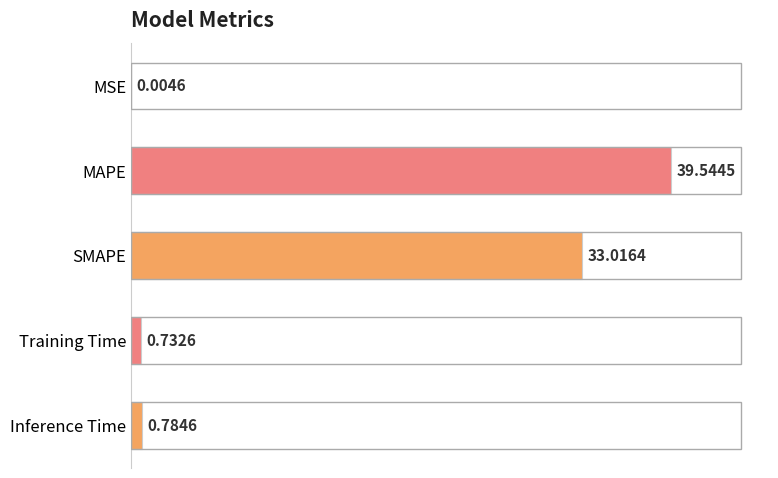

What is the change in value from MAPE to Inference Time?

-38.8